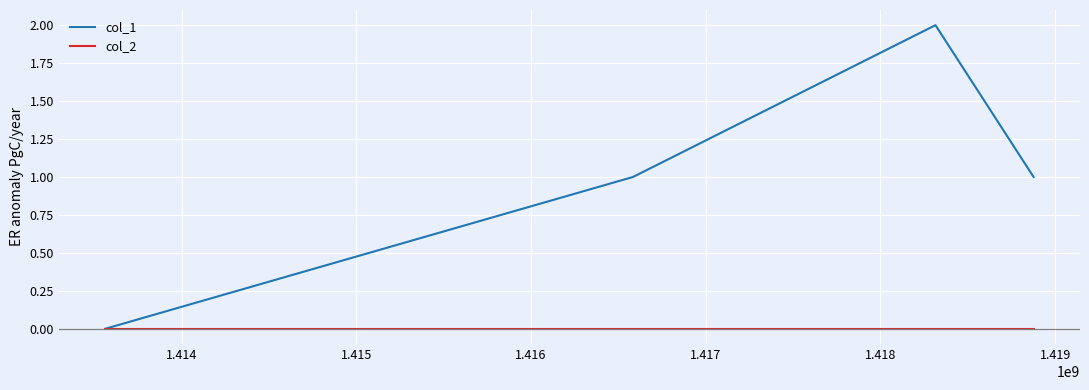

Which series has the largest range (max minus min)?

col_1